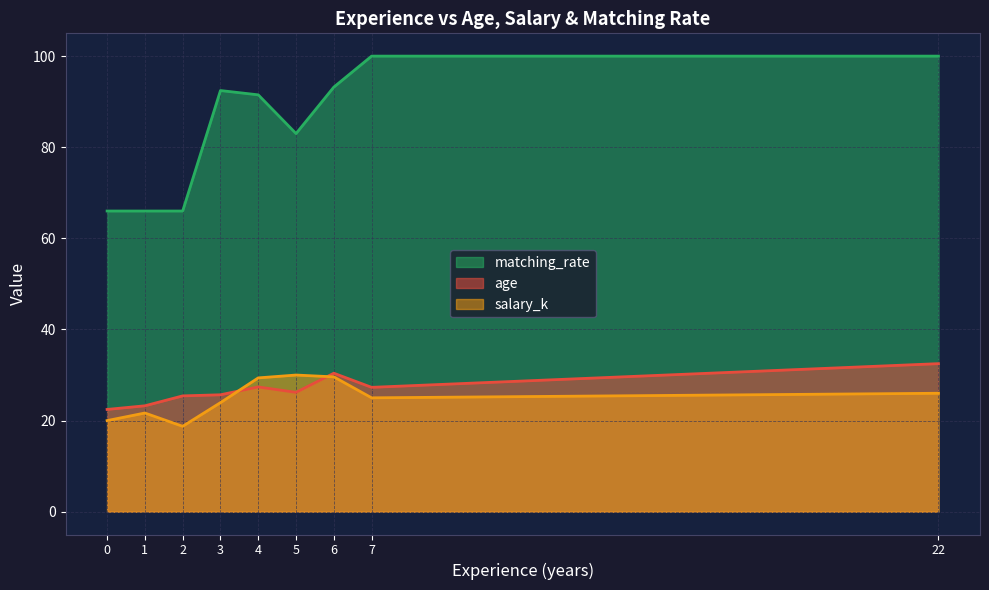

Which series has the widest spread of values?

matching_rate